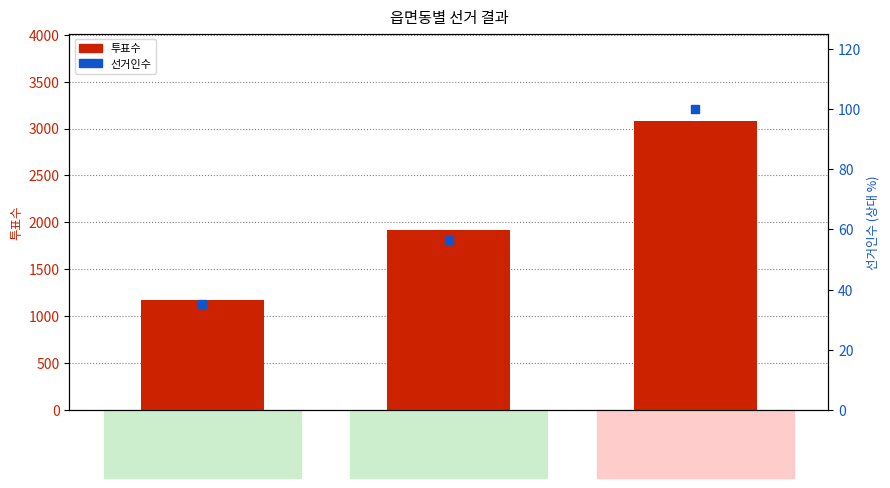

Which series has the largest Y range (max minus min)?

투표수